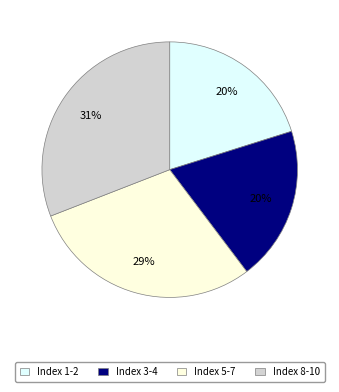

To the nearest percent, what is the average slice percentage?

25%